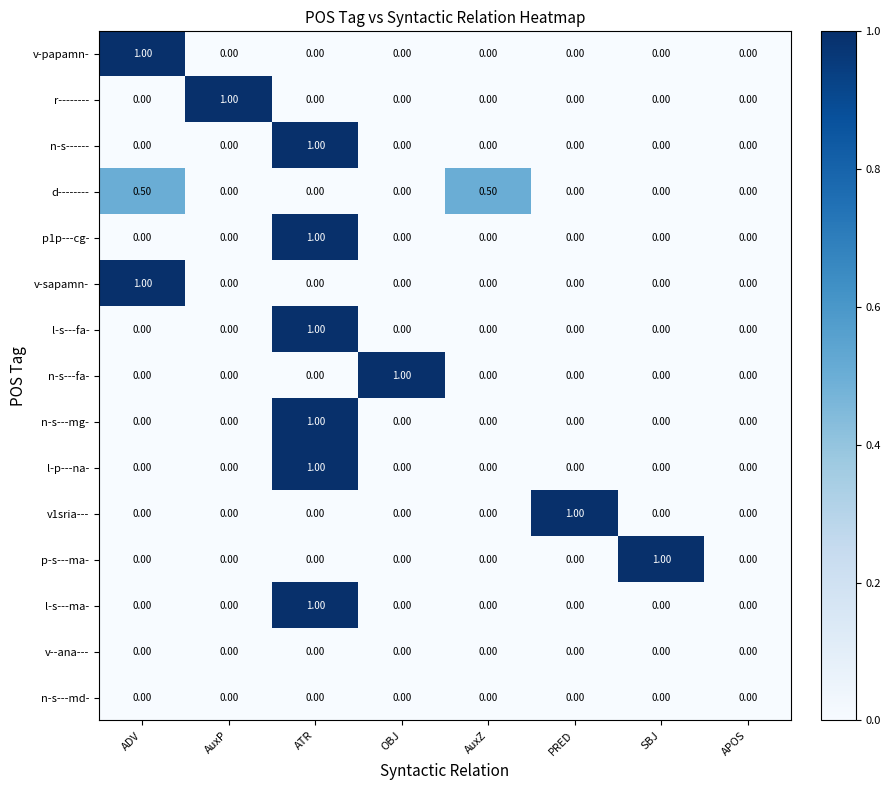

At which category is the sum across all series the highest?

ATR